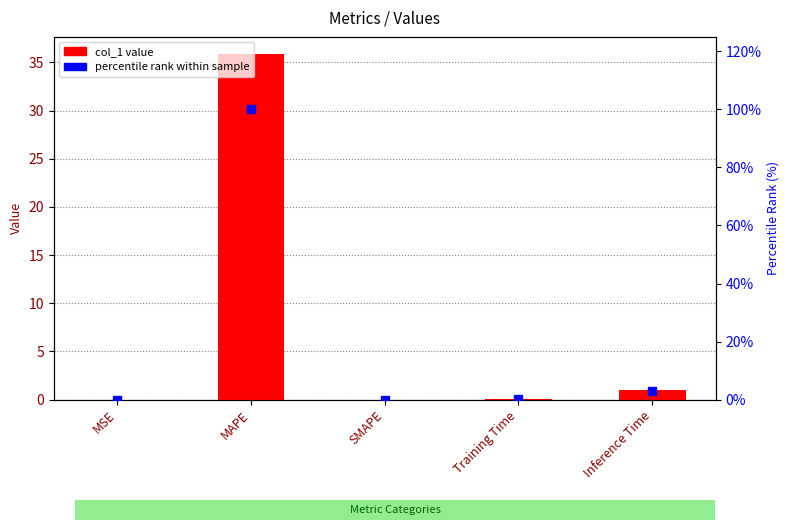

Which series has the largest total across all categories?

percentile rank within sample